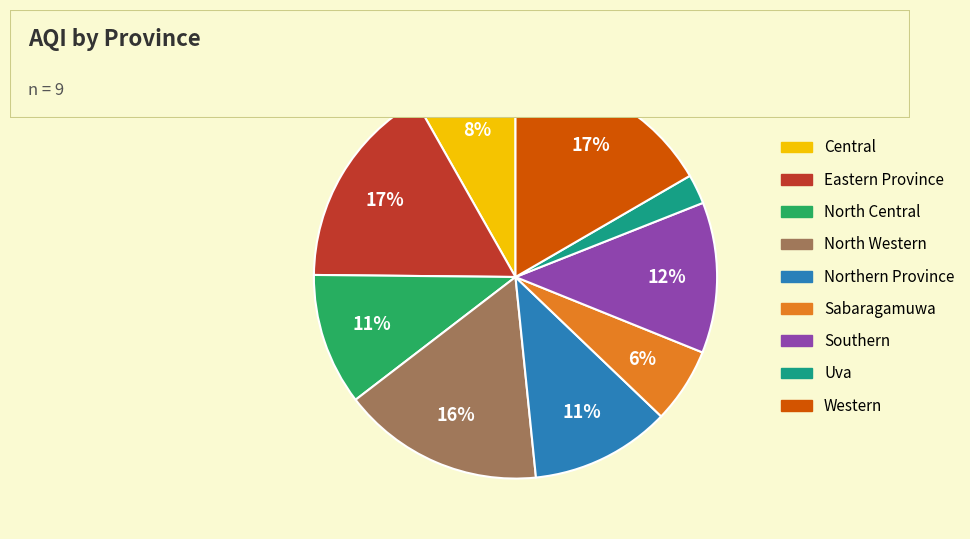

Does Eastern Province account for over 50% of the chart?

No